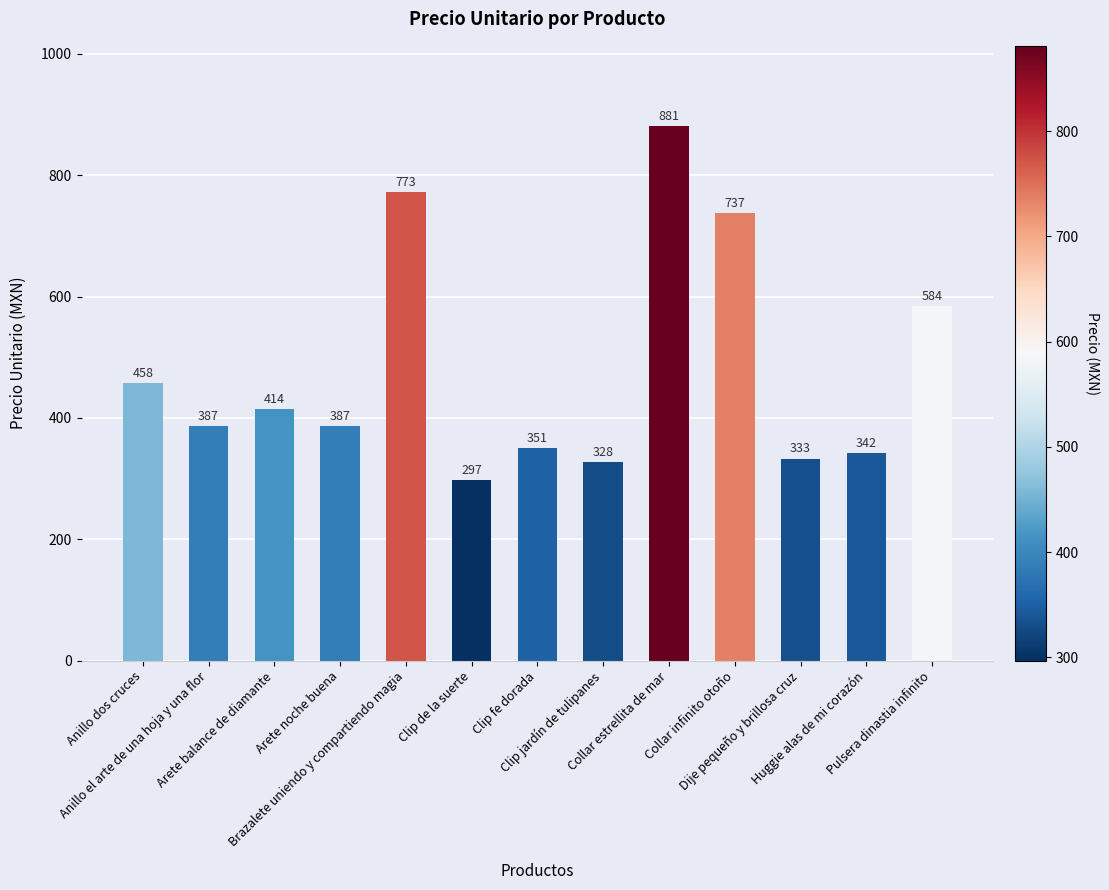

Count the number of categories in the chart.

13